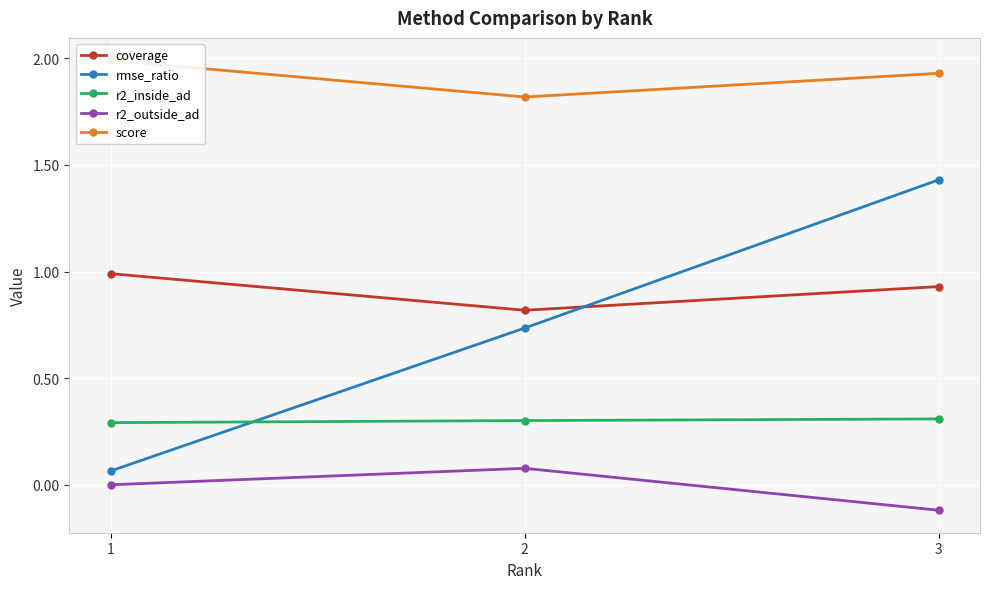

The coverage series shows 0.2 at 2. True or false?

False